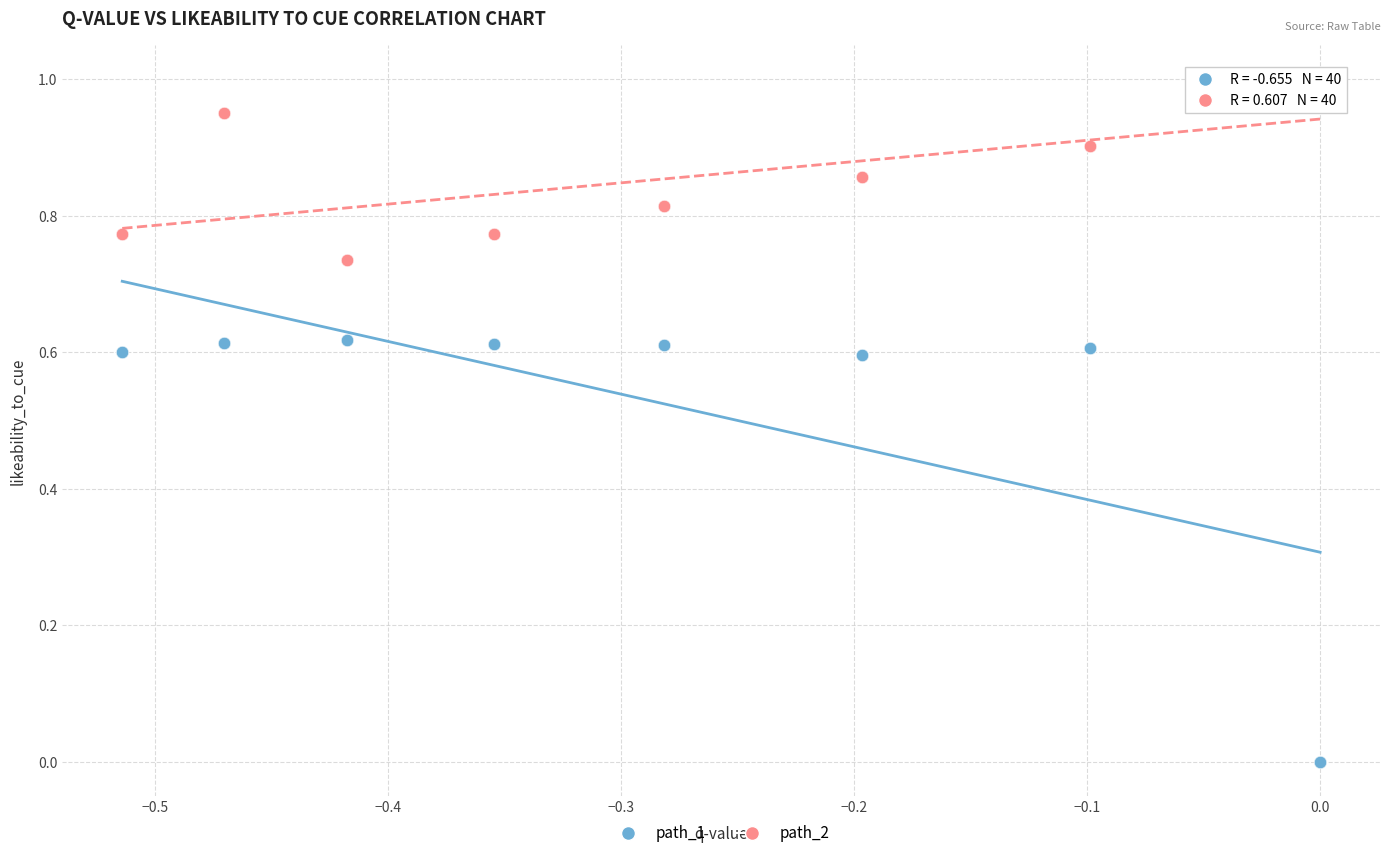

What are all the series names shown in the legend?

path_1, path_2